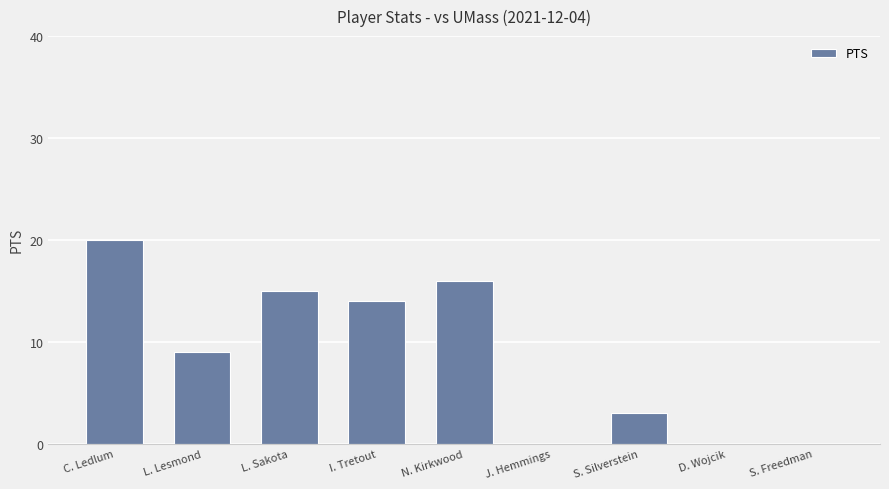

Which has a higher value, S. Freedman or I. Tretout?

I. Tretout